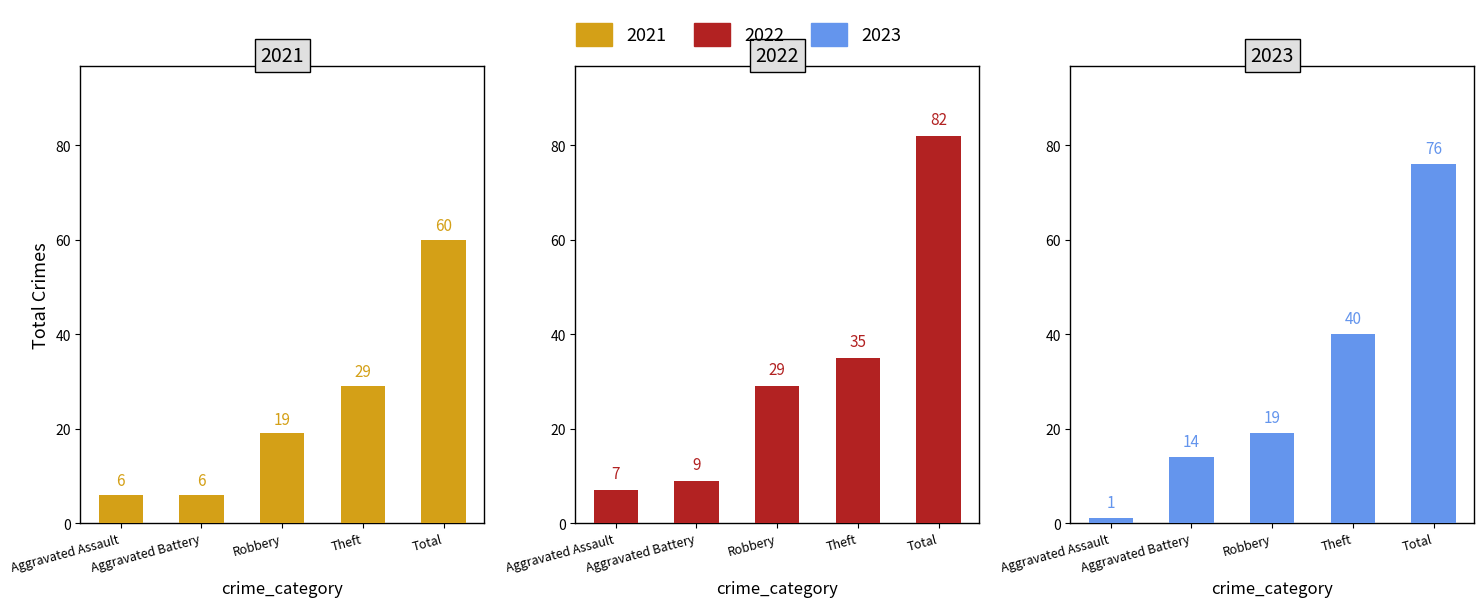

The 2022 series shows 9 at Aggravated Battery. True or false?

True